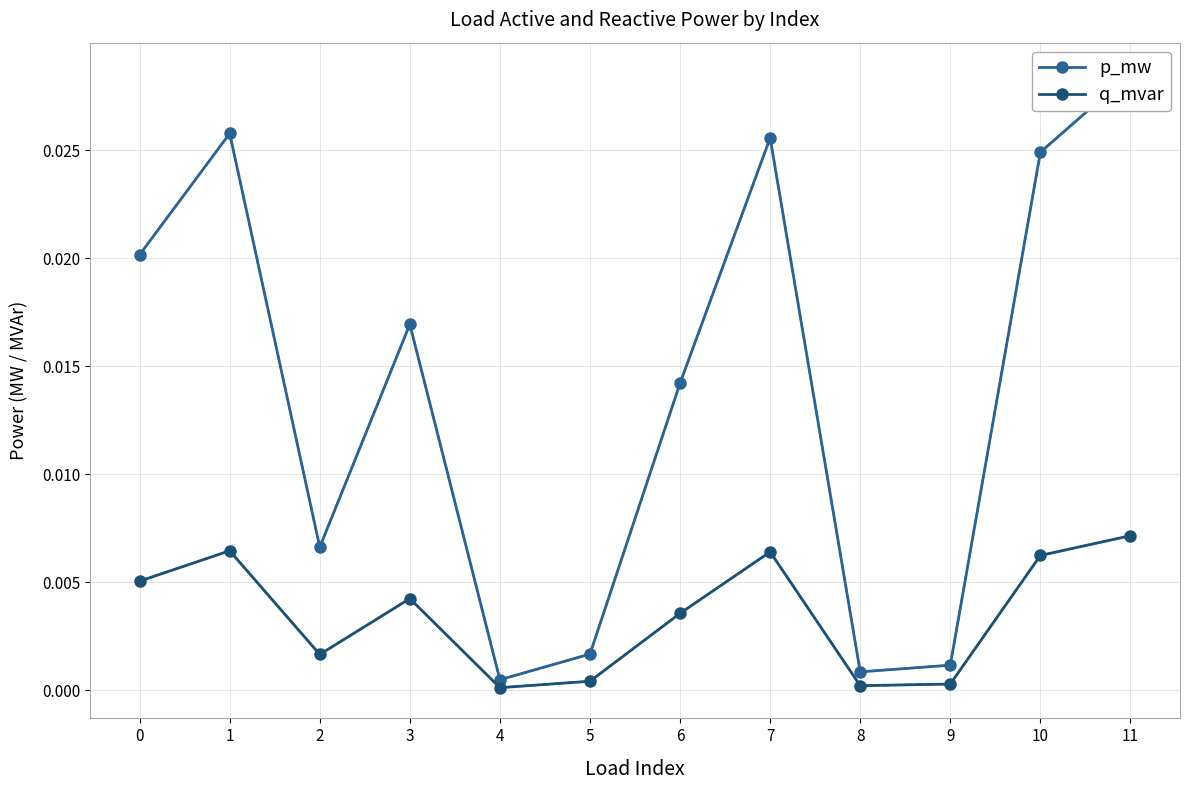

True or false: q_mvar has a value of 0.0 at 8.

True